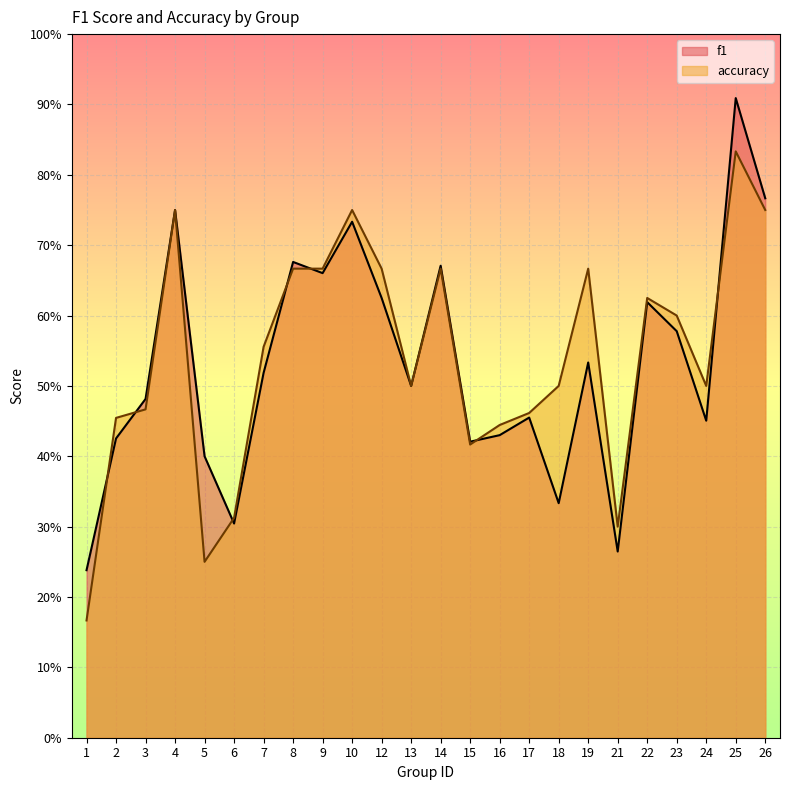

What is the total value across all series at 17?

0.9